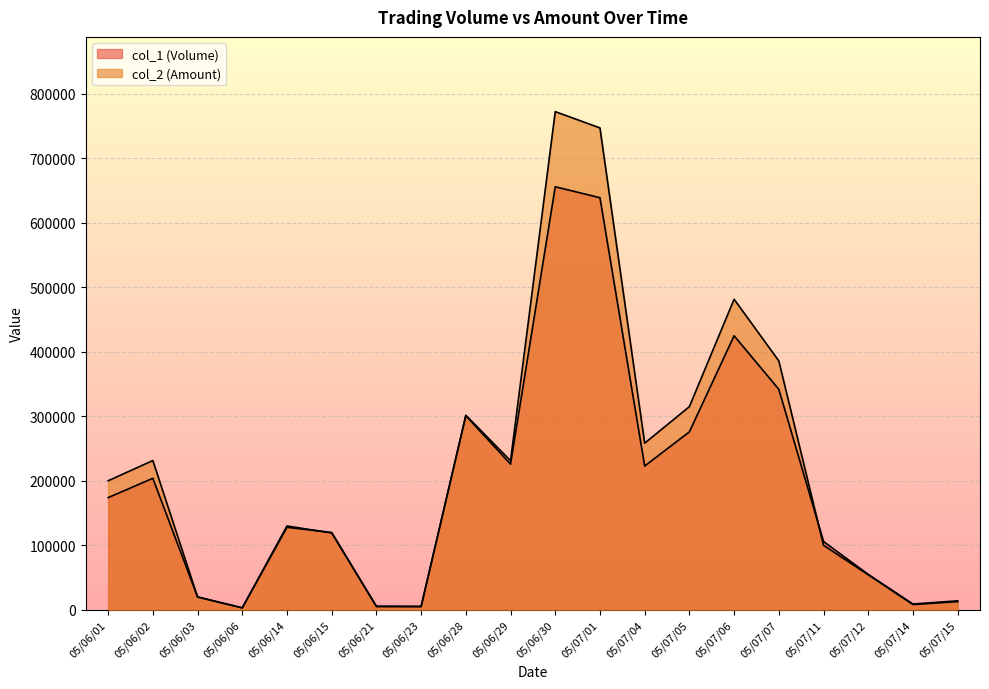

What is the highest value of the col_1 (Volume) series?

656000